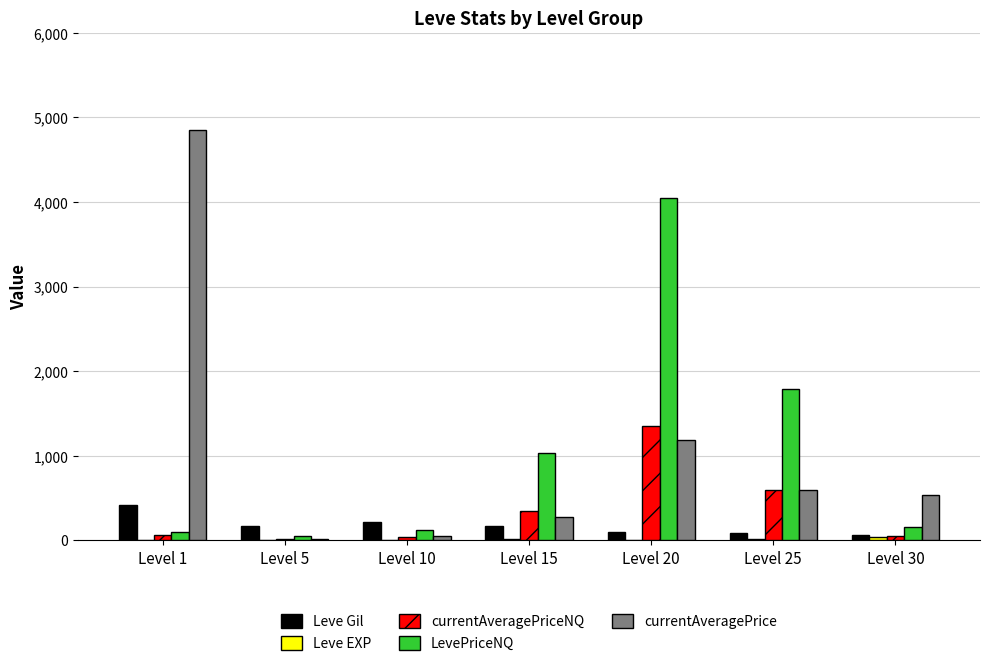

The currentAveragePriceNQ series shows 54.7 at Level 30. True or false?

True